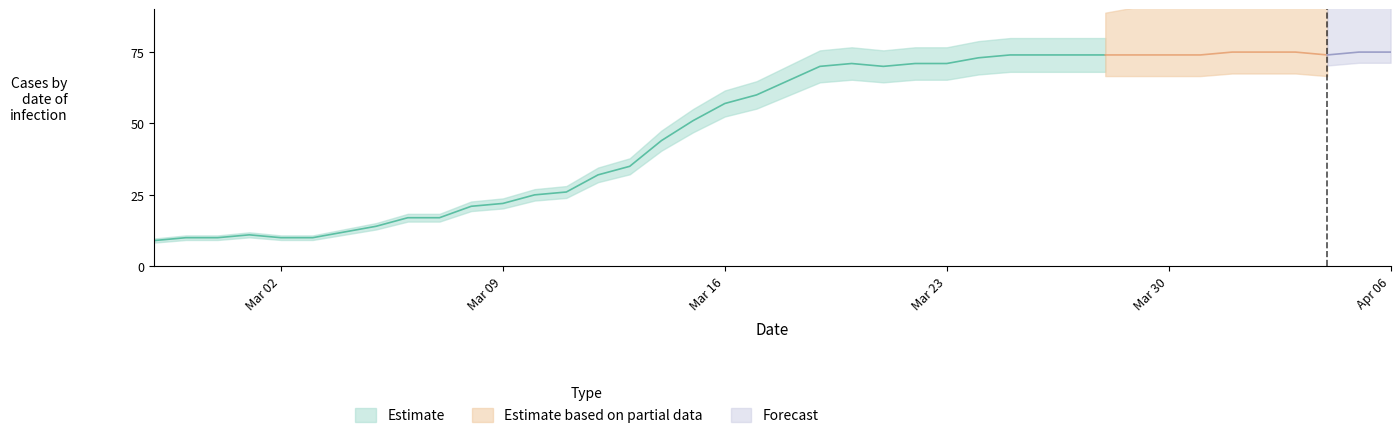

What is the smallest value displayed?

9